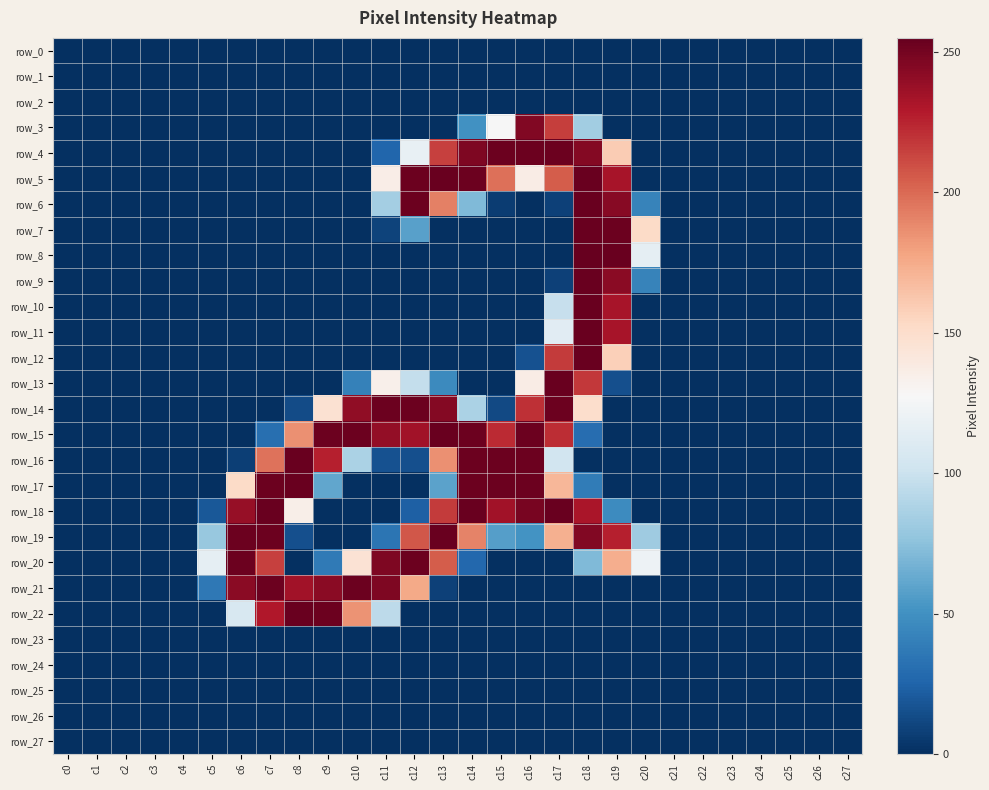

How many positive values does the row_5 series have?

9